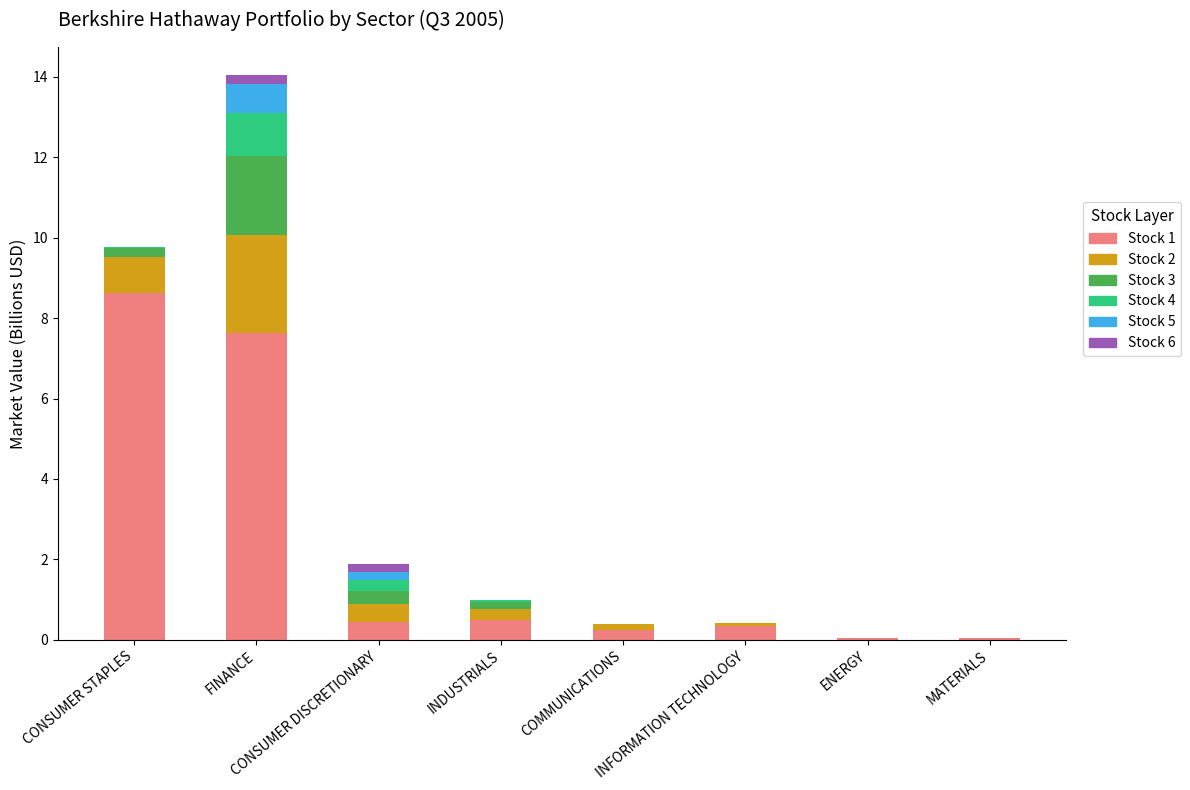

At which category is the sum across all series the highest?

FINANCE